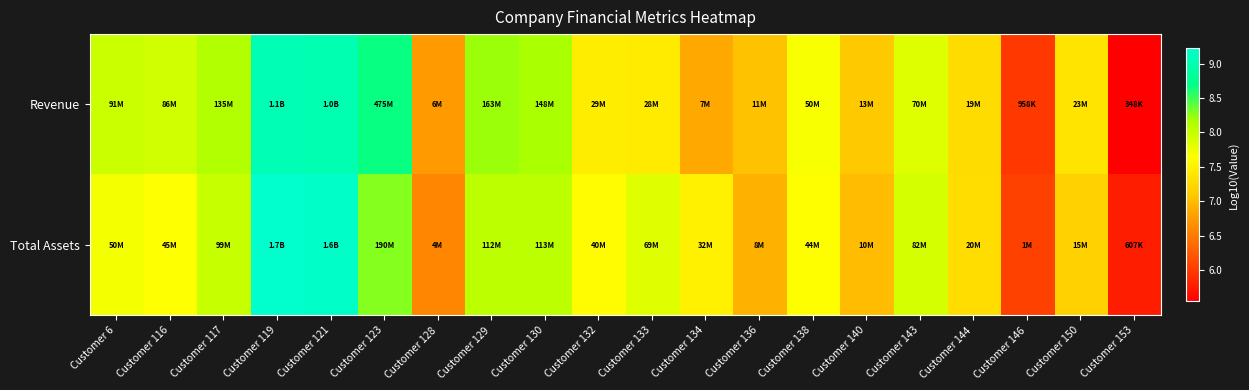

At Customer 128, list the series in order from largest to smallest.

Revenue, Total Assets